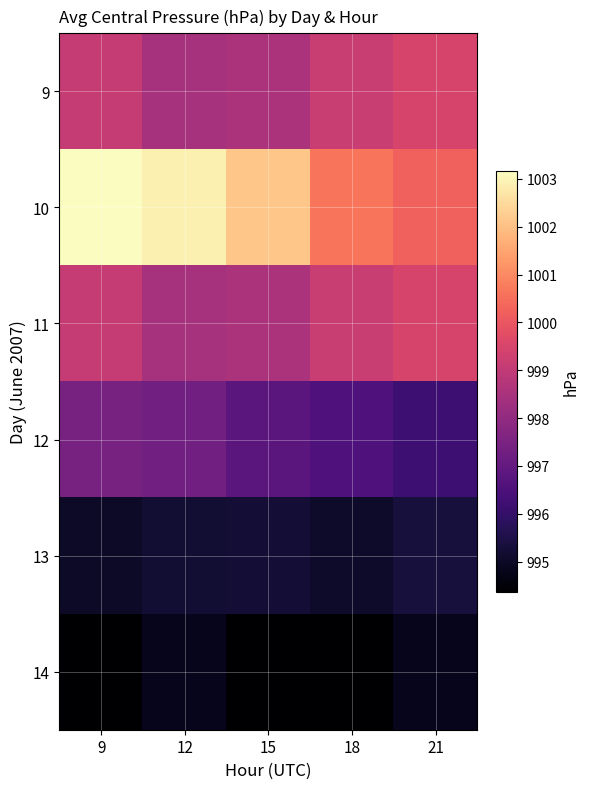

Which label corresponds to the largest value in the chart?

9